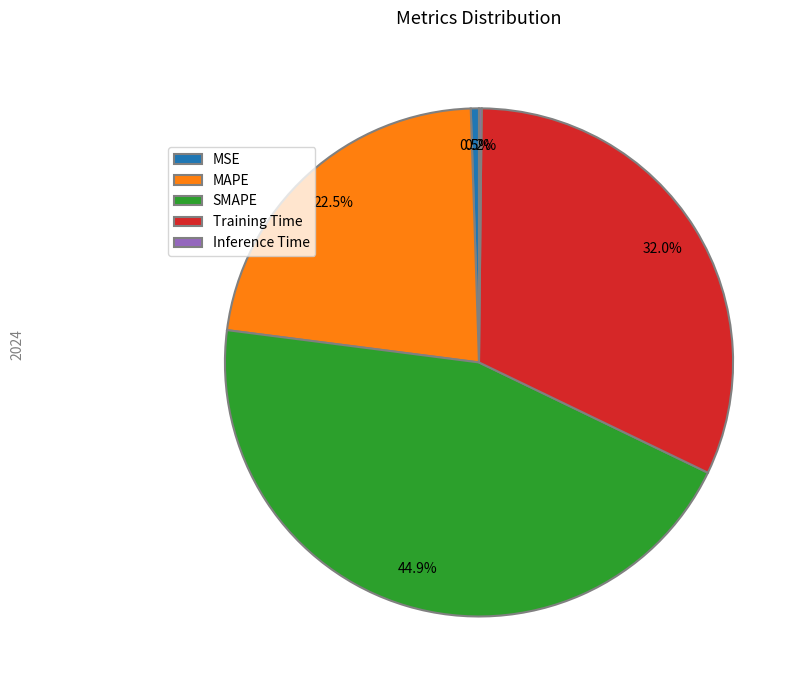

Which has a higher value, MAPE or MSE?

MAPE